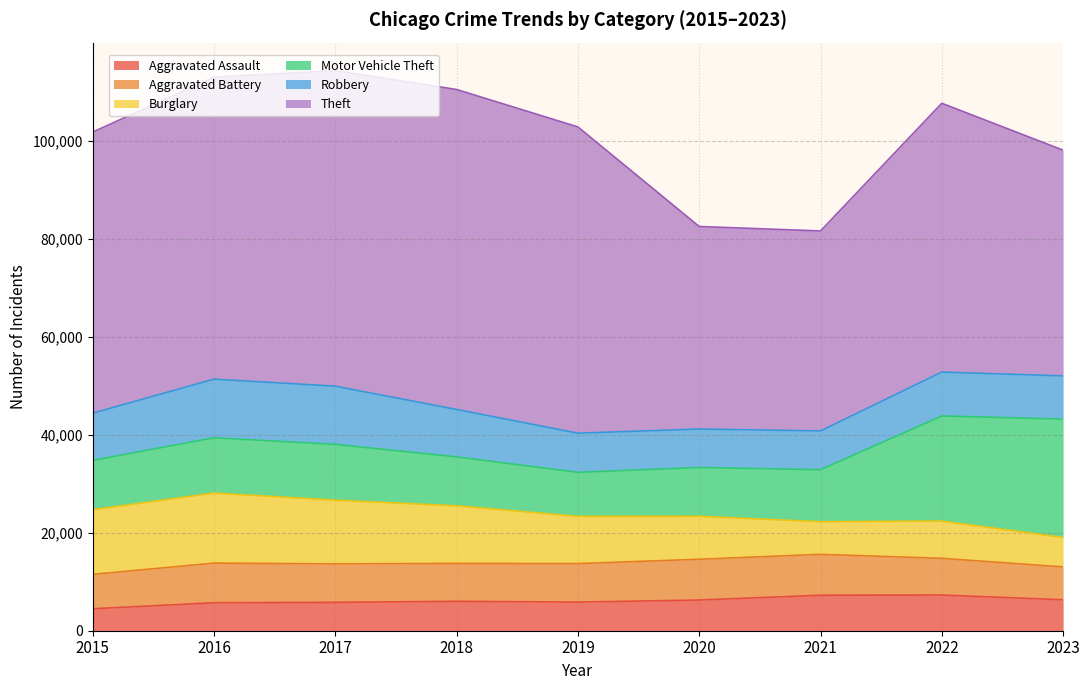

How many lines are shown in the chart?

6